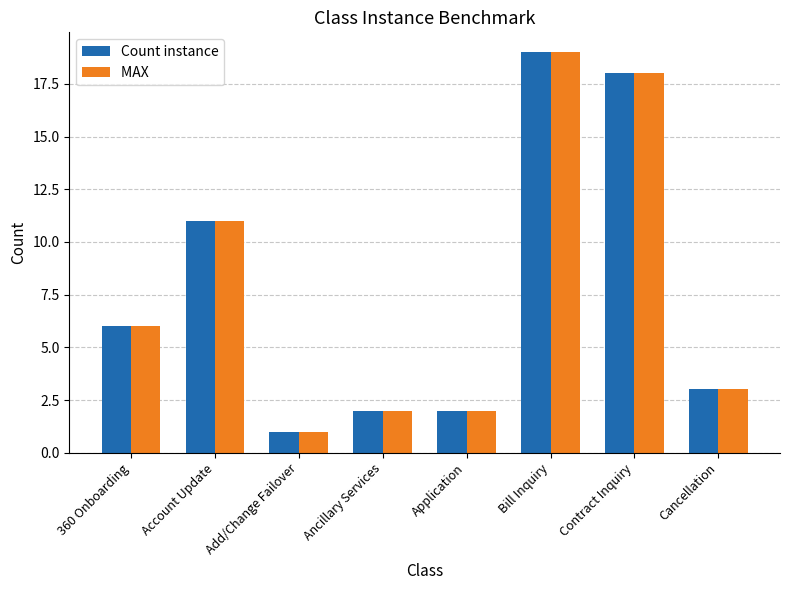

At which category is the sum across all series the highest?

Bill Inquiry